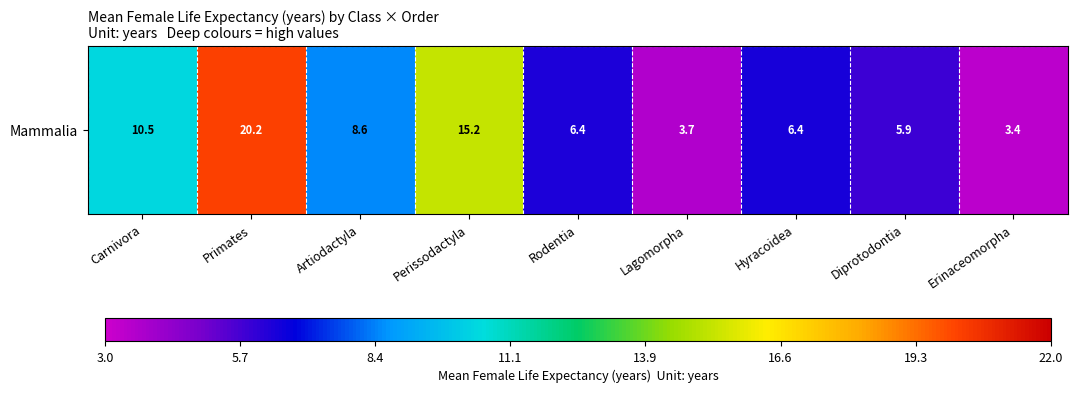

True or false: the data shows 8.6 at Artiodactyla.

True